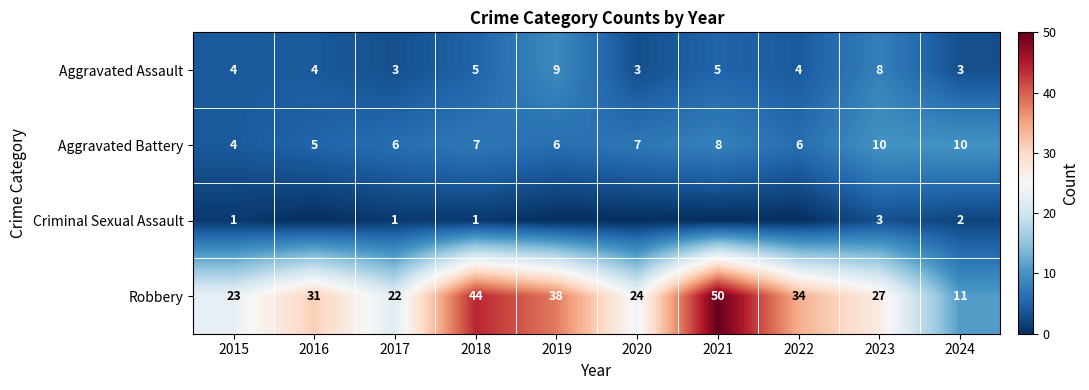

True or false: Aggravated Battery has a value of 8 at 2021.

True